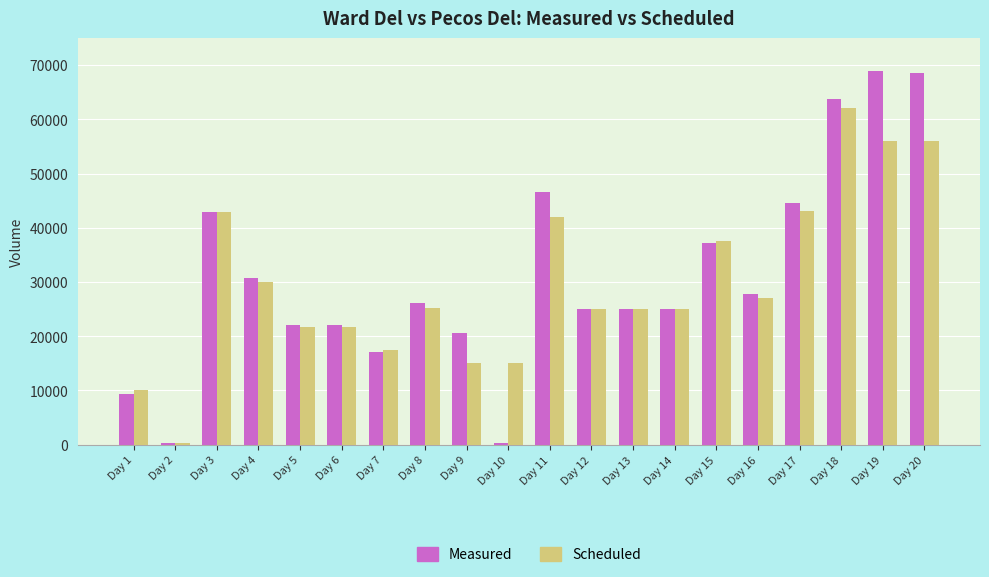

How many values in the Scheduled series are below 25204?

10